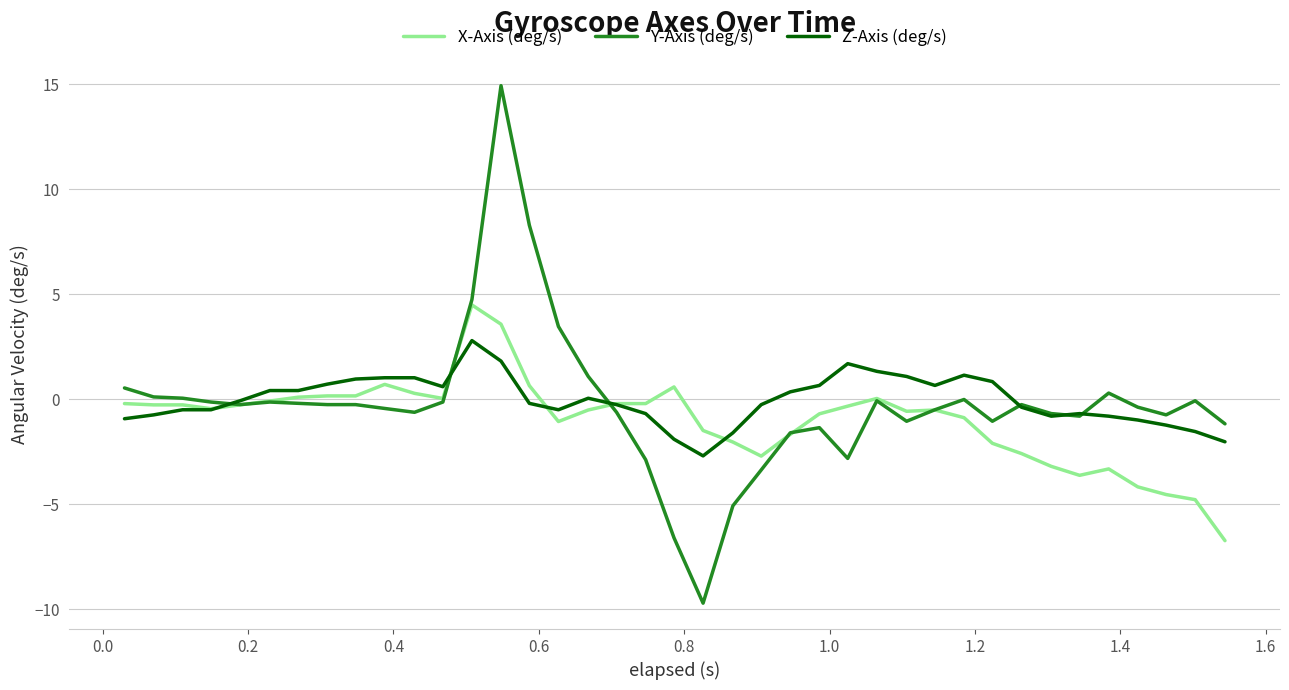

Which series has the widest spread of values?

Y-Axis (deg/s)